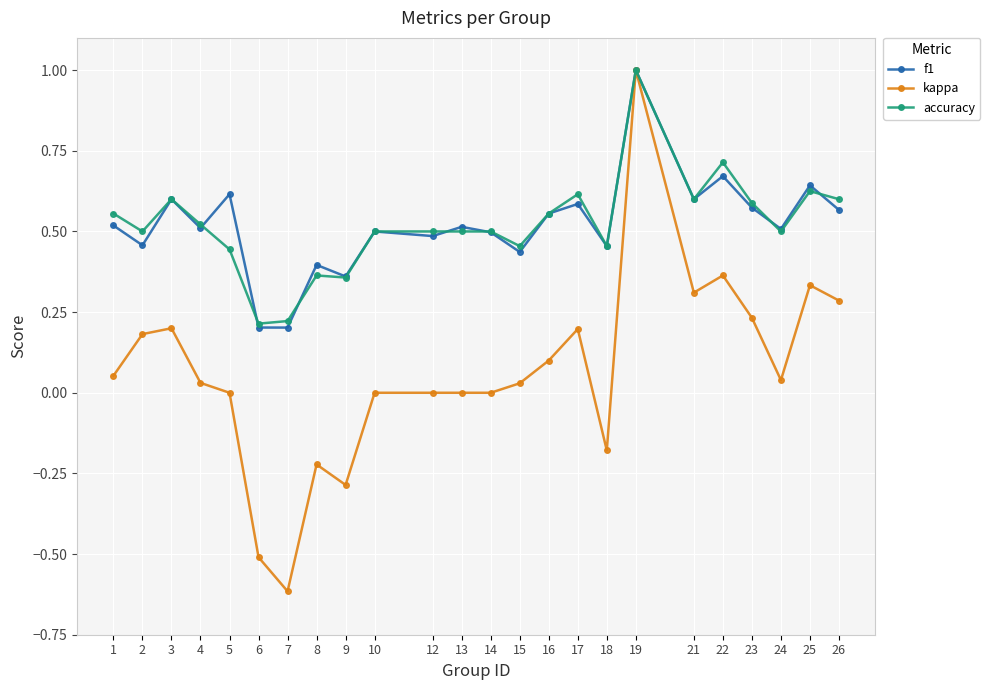

True or false: kappa has more than 1 interior local peaks.

True